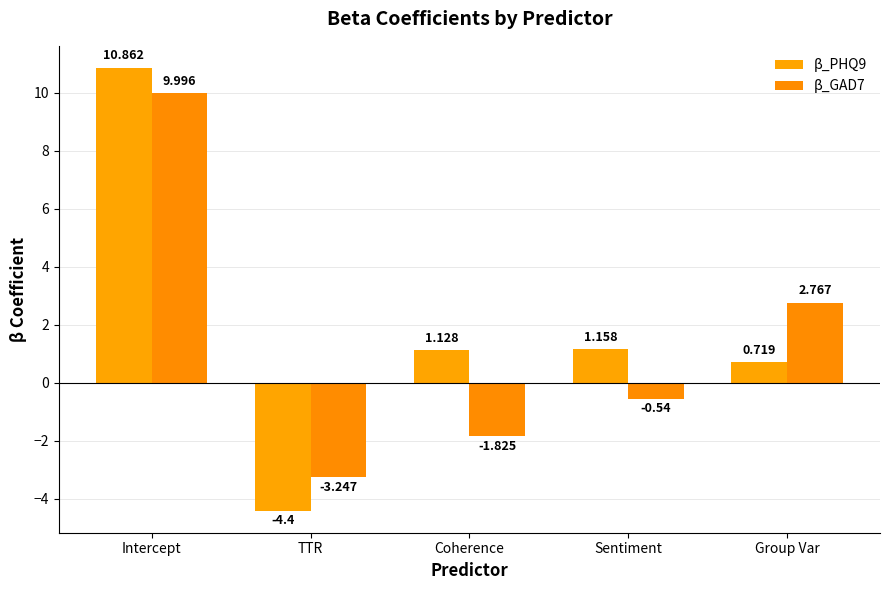

What is the label of the 1st bar from the right?

Group Var